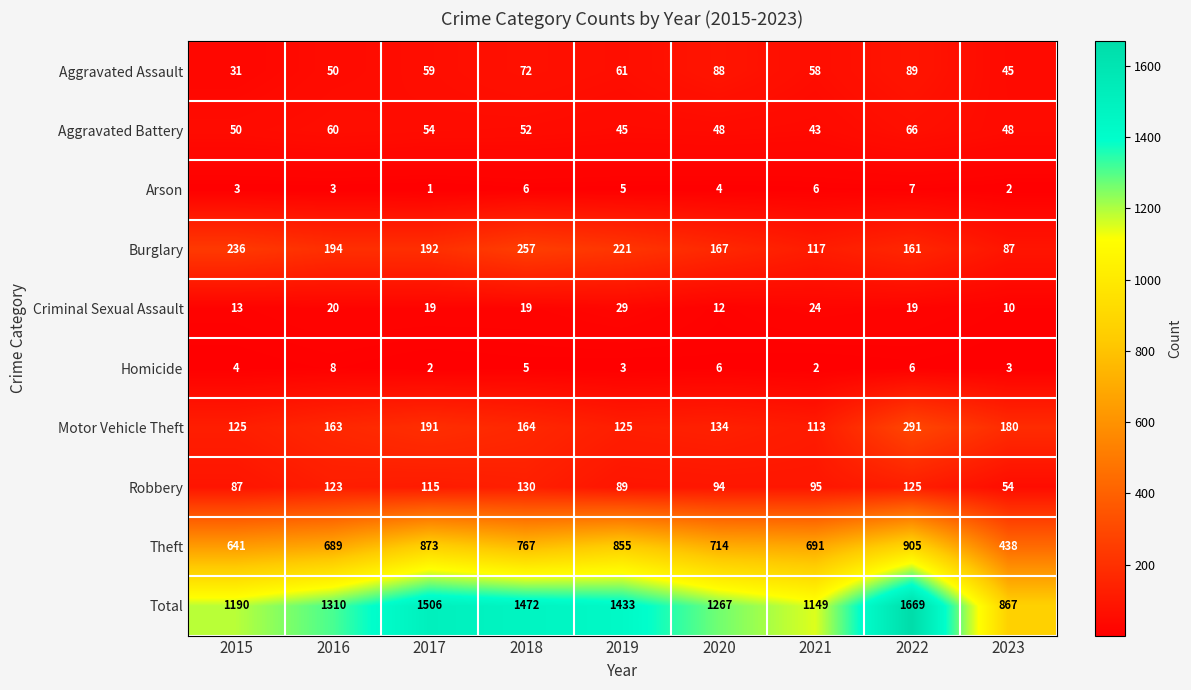

At which label is Burglary closest to 172?

2020